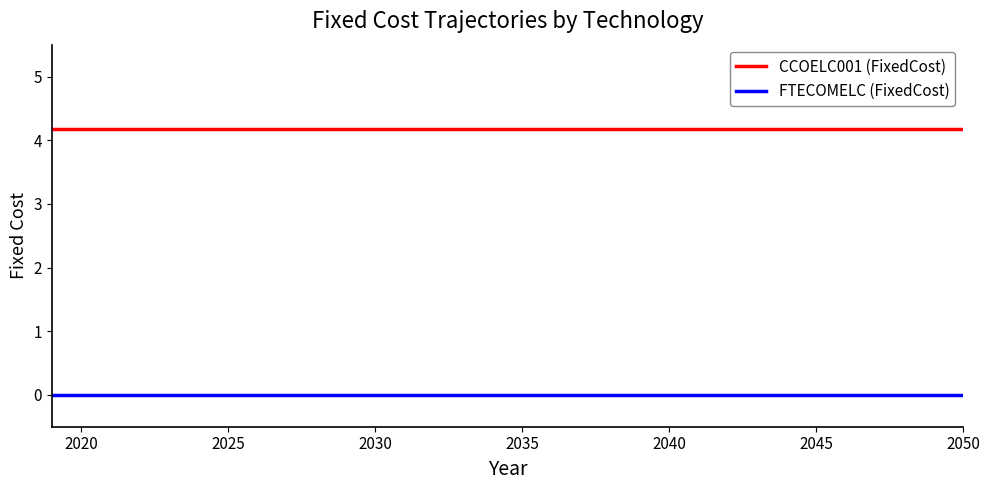

What are all the series names shown in the legend?

CCOELC001 (FixedCost), FTECOMELC (FixedCost)